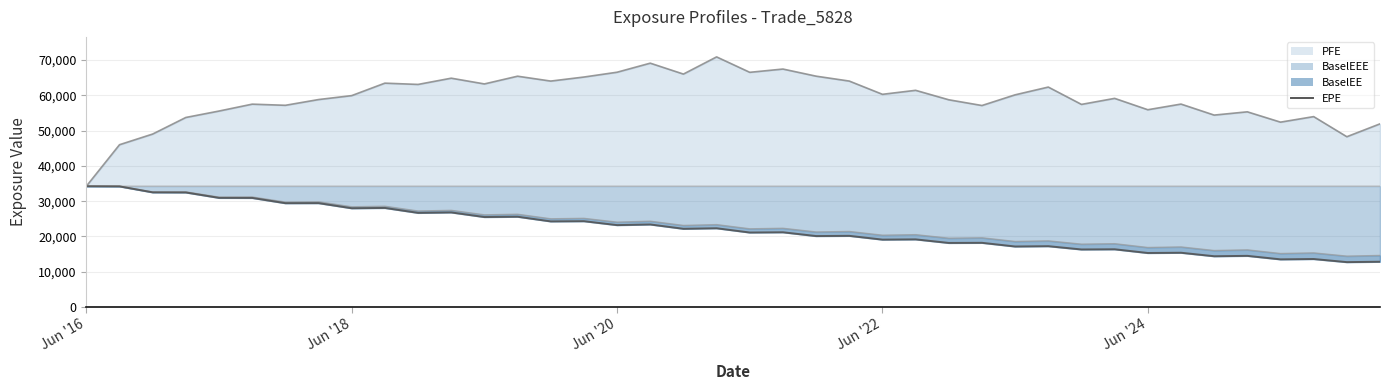

True or false: EPE has a value of 25598.8 at 13.

True